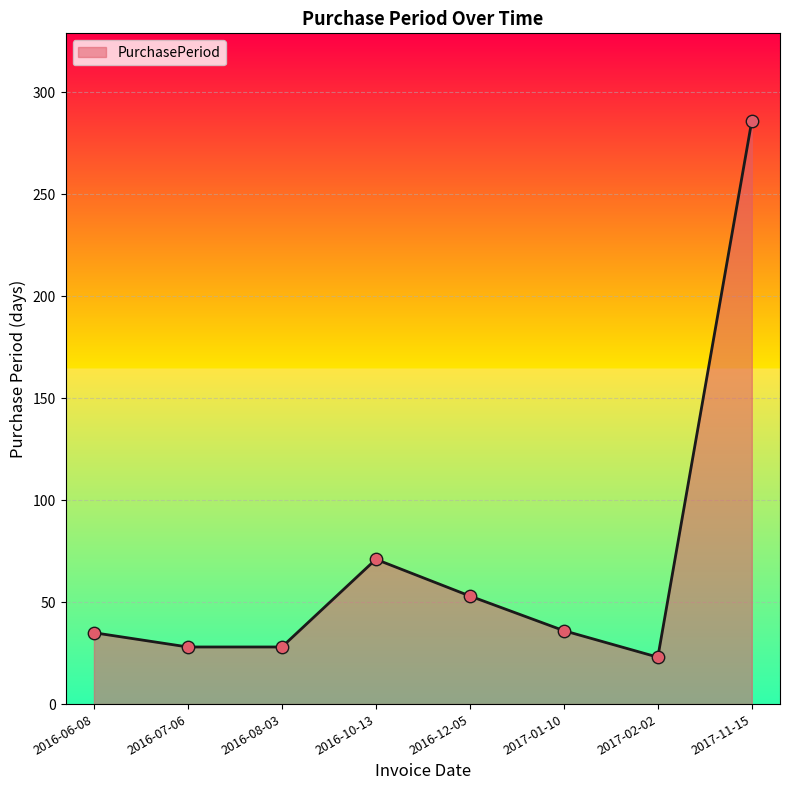

Between 2016-07-06 and 2016-10-13, which is larger?

2016-10-13